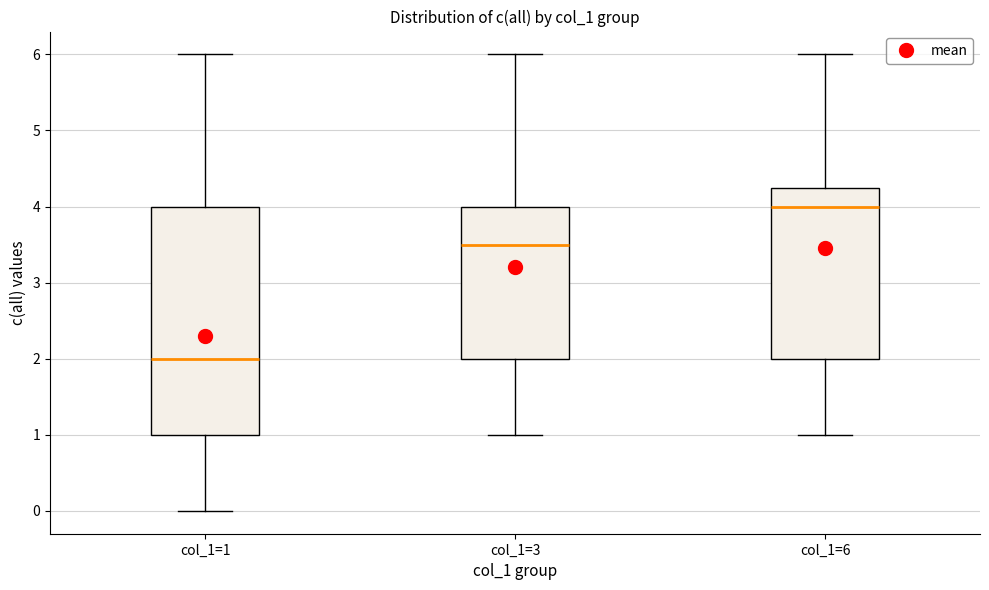

Which box has the highest median line?

col_1=6